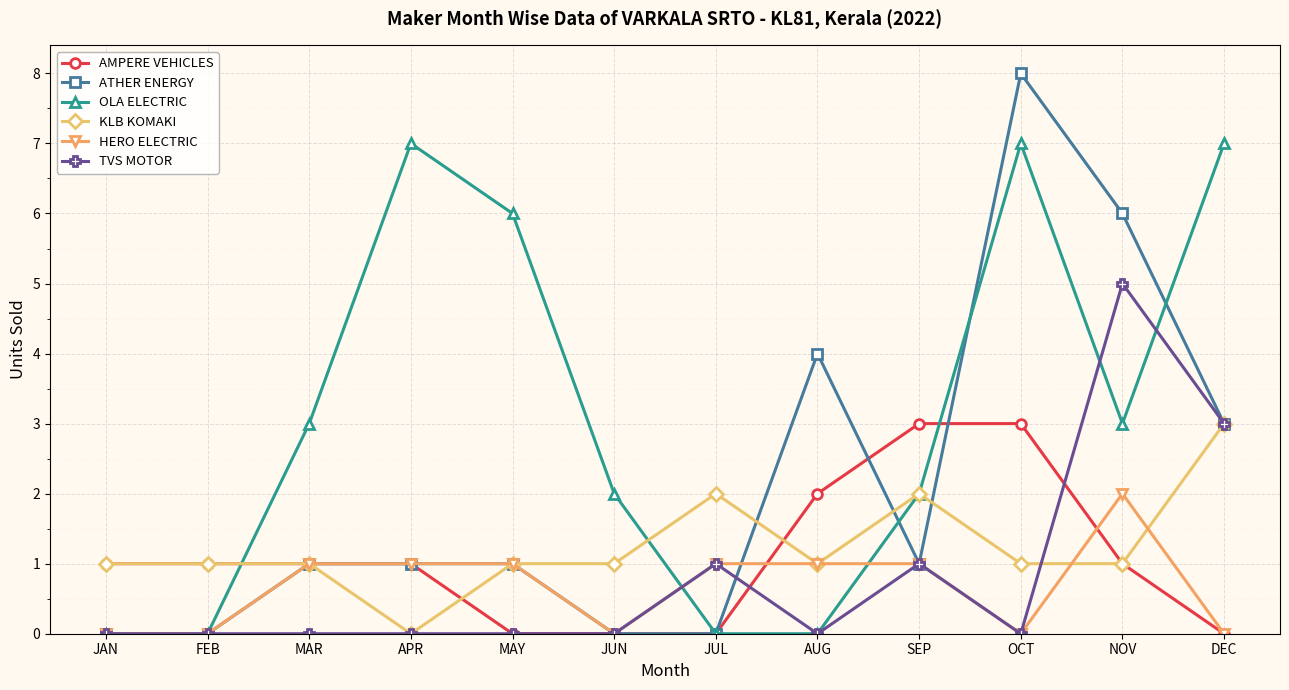

What are all the series names shown in the legend?

AMPERE VEHICLES, ATHER ENERGY, OLA ELECTRIC, KLB KOMAKI, HERO ELECTRIC, TVS MOTOR